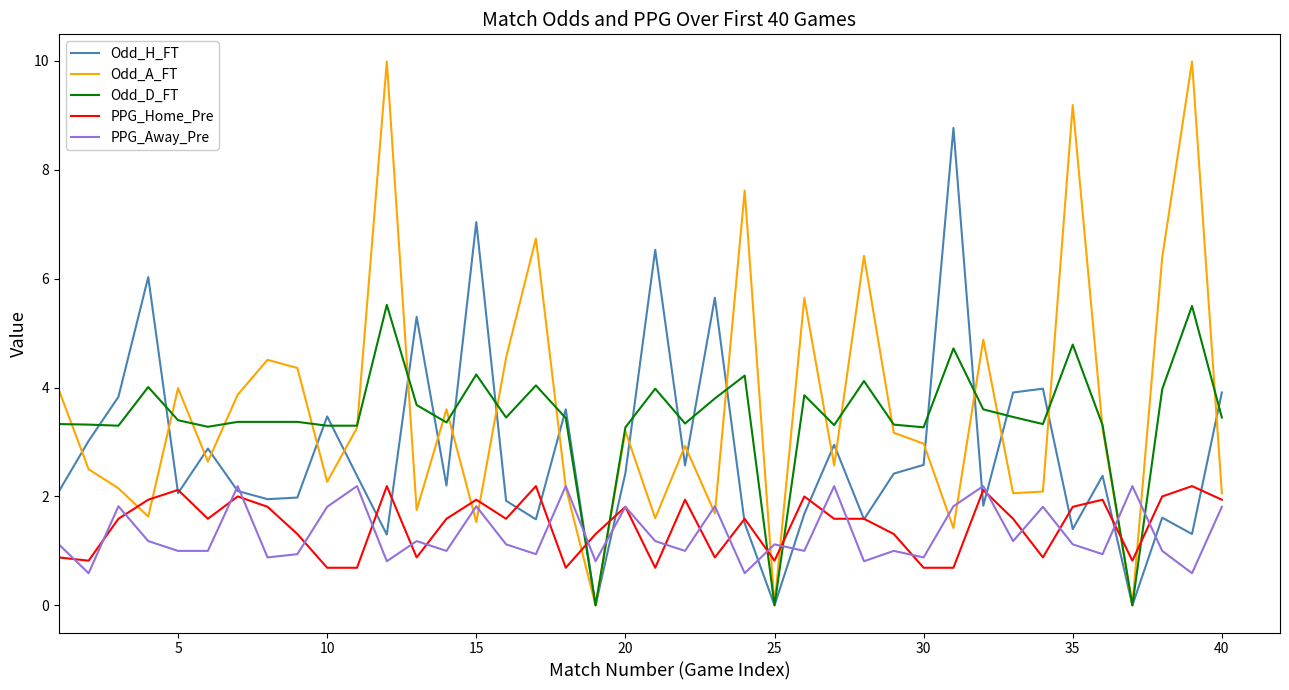

Which series ends up on top after the final intersection of Odd_D_FT and PPG_Away_Pre?

Odd_D_FT